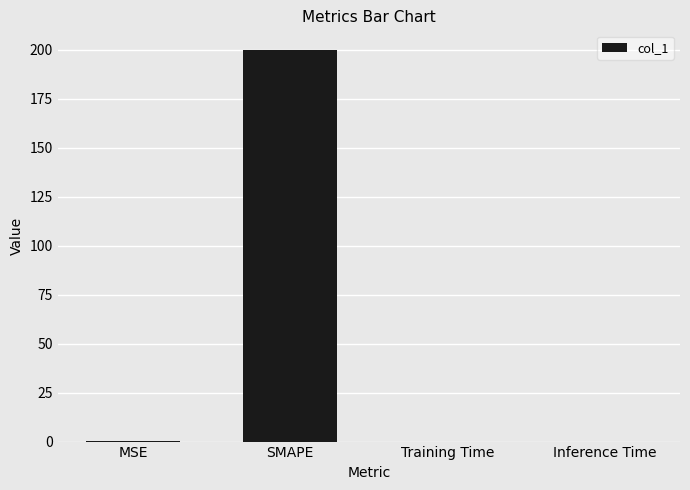

What is the sum of all values?

200.4